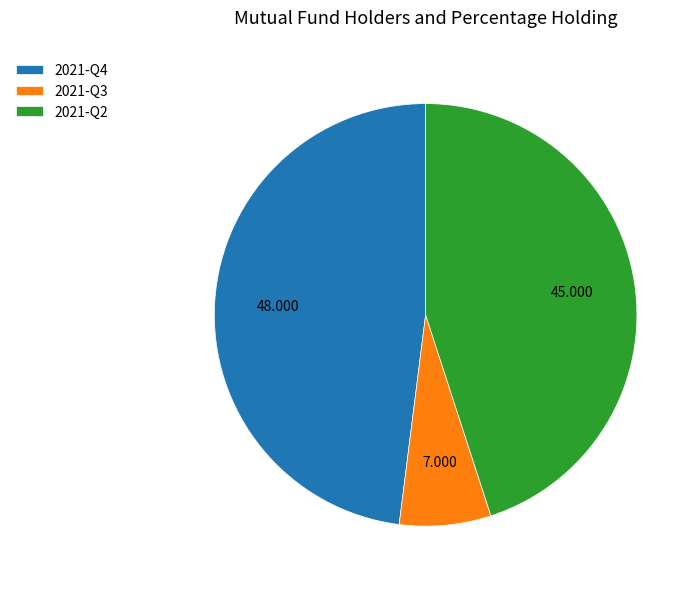

Rank the categories by value from lowest to highest.

2021-Q3, 2021-Q2, 2021-Q4